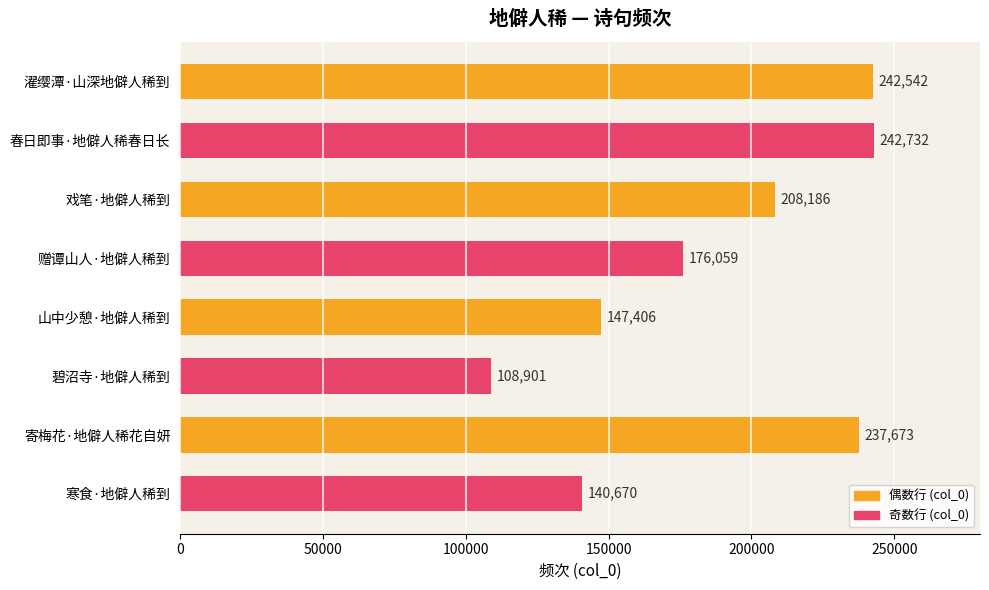

Which category has the lowest value across all series?

碧沼寺·地僻人稀到